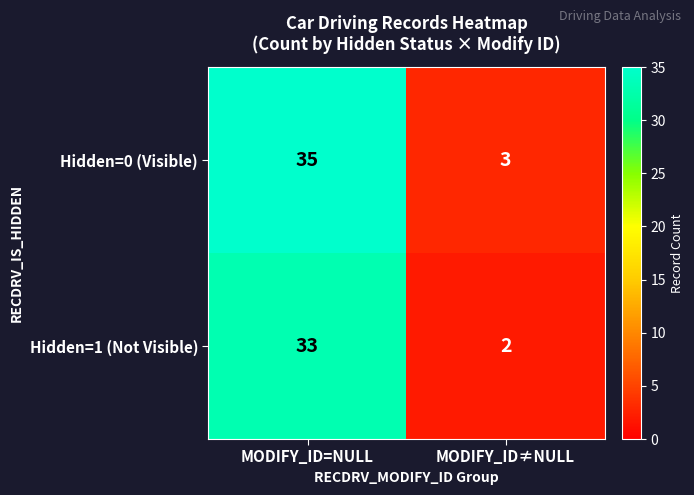

Reading left to right, transcribe all the data shown in this chart.

Hidden=0 (Visible): 35	3
Hidden=1 (Not Visible): 33	2